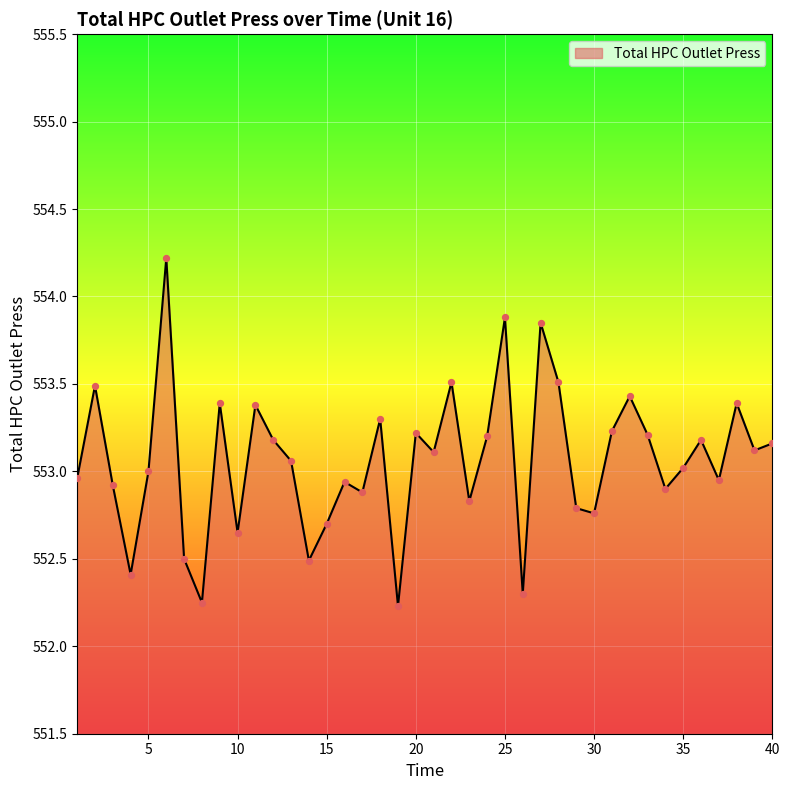

What is the greatest value displayed?

554.2